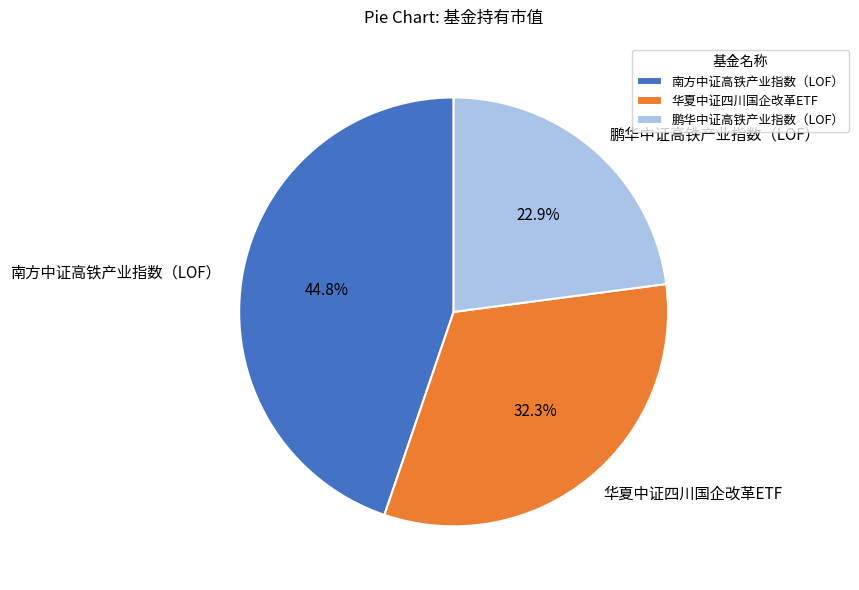

Is the sum of 南方中证高铁产业指数（LOF） and 鹏华中证高铁产业指数（LOF） greater than half?

Yes